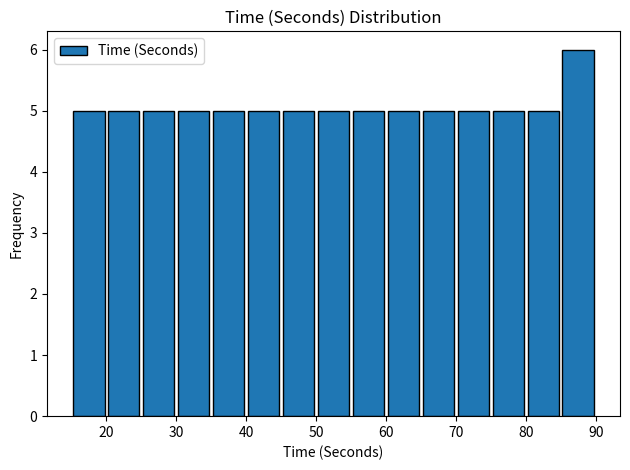

Over which range of the x-axis is the bar tallest?

85 to 90